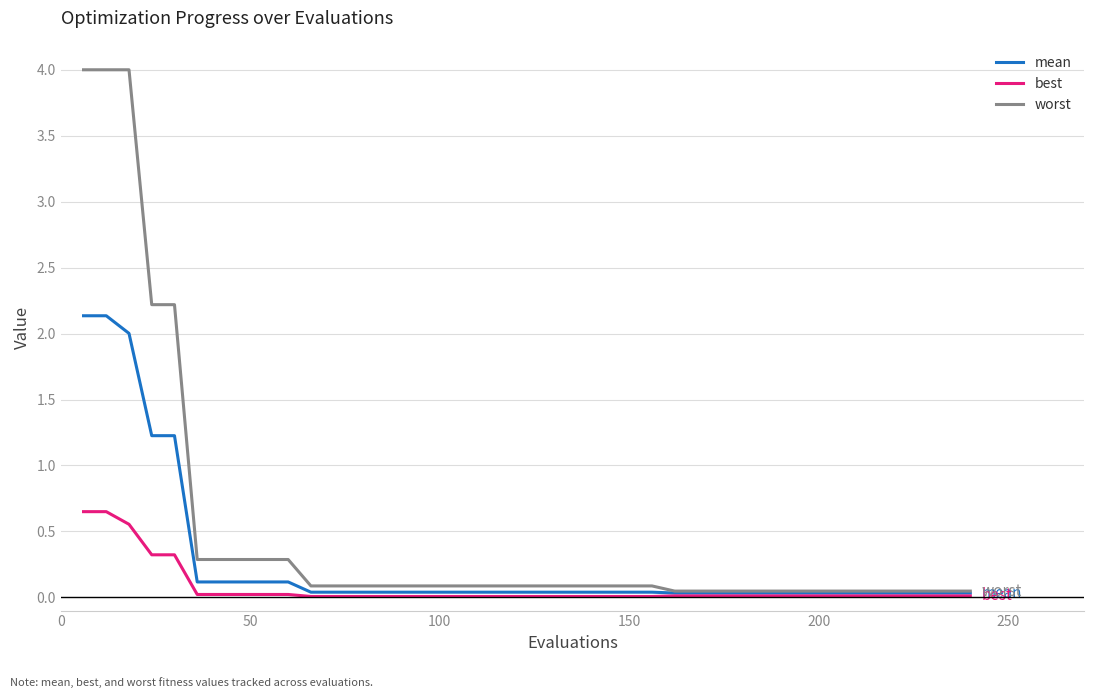

True or false: worst and best cross at least once.

False